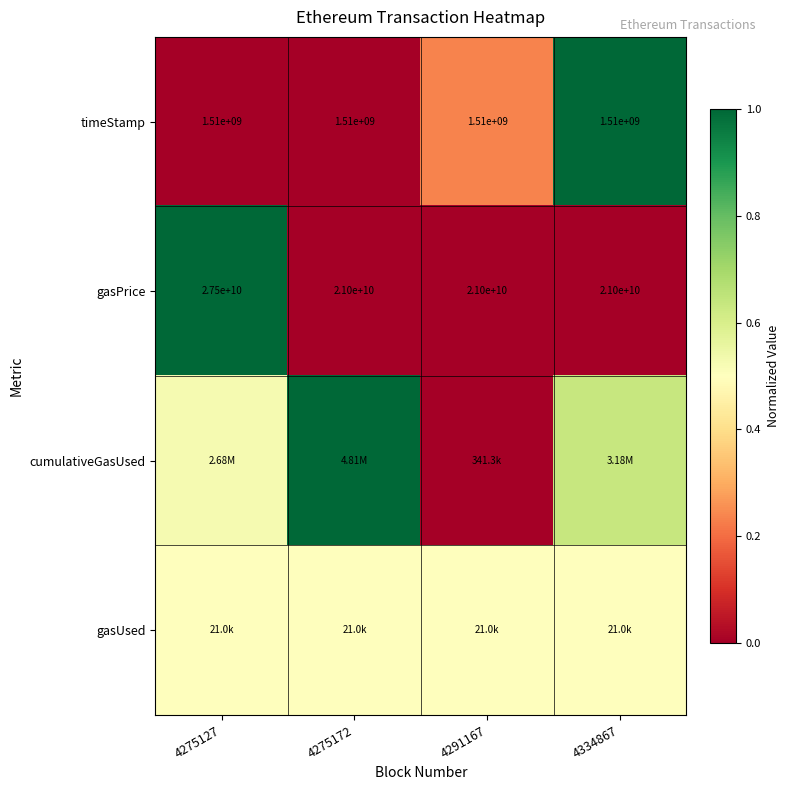

At which label is gasPrice closest to 0?

4275172